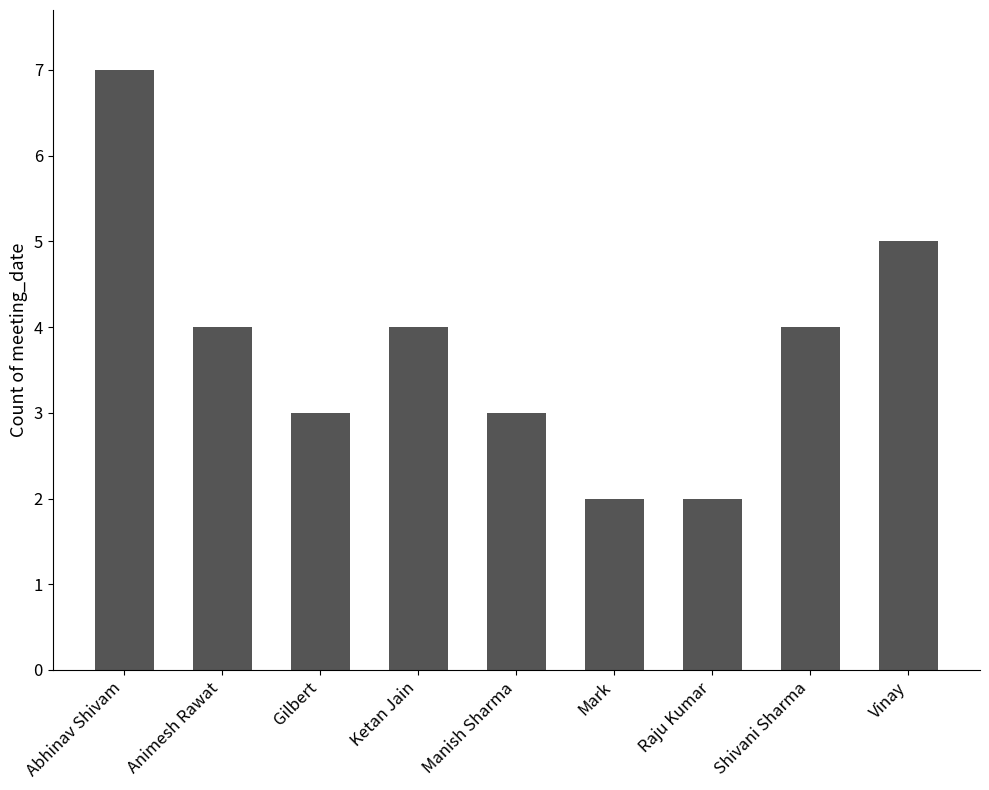

How many distinct data groups are displayed?

1